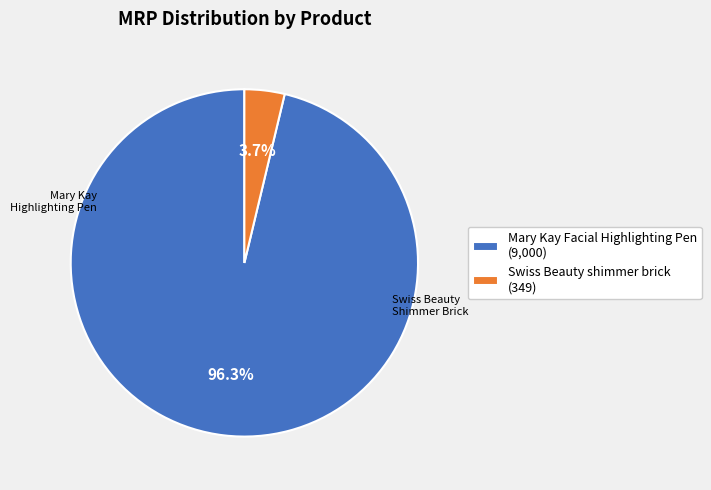

To the nearest percent, what percentage of the pie is Swiss Beauty shimmer brick?

4%